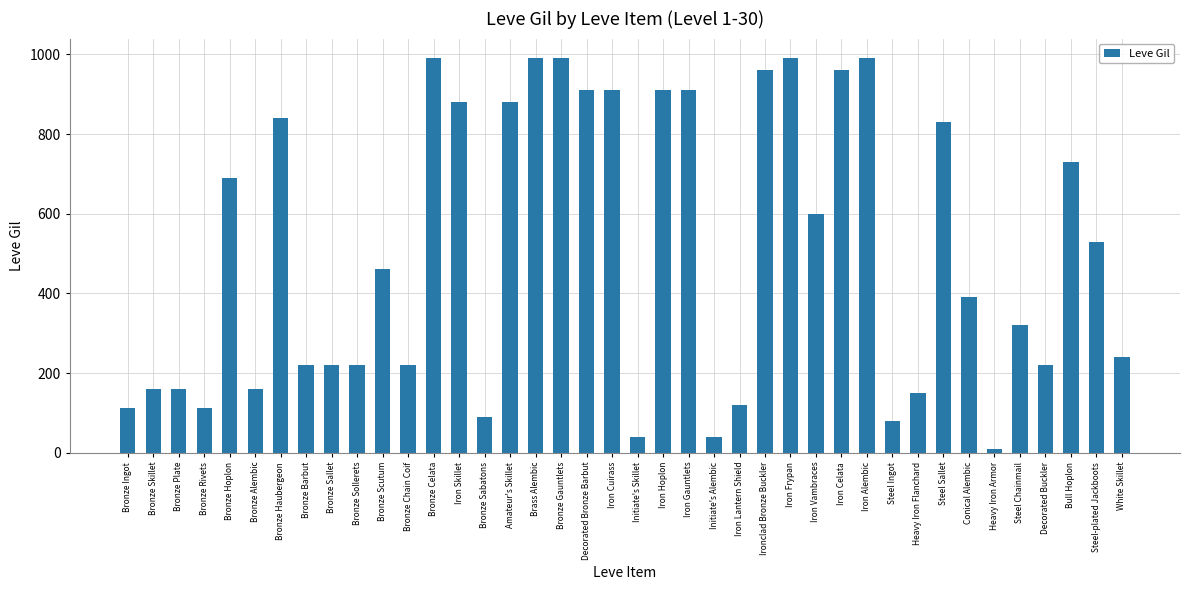

What is the difference between the maximum and second lowest values?

950